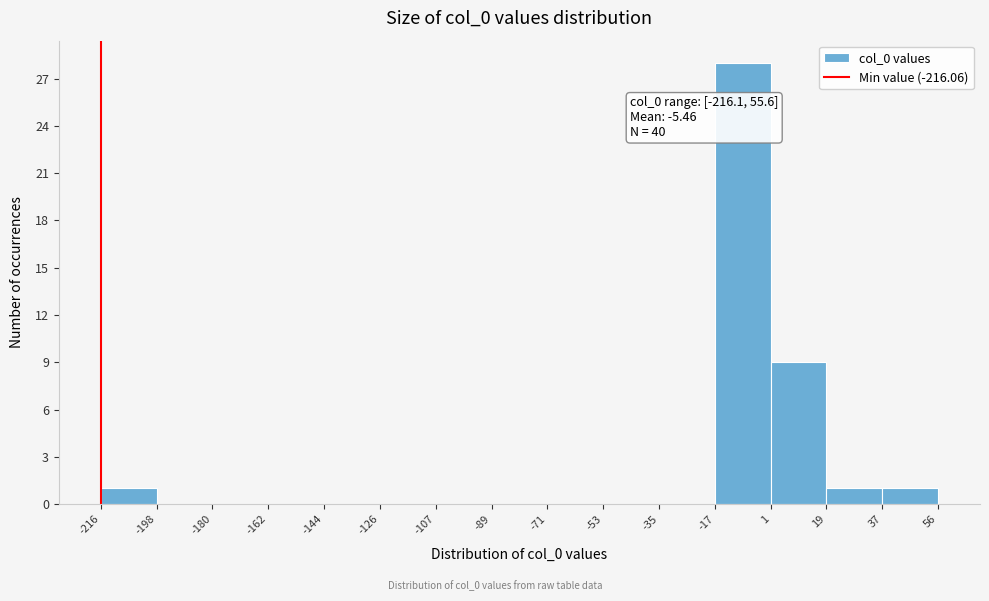

Which range on the x-axis has the tallest bar?

-17 to 1